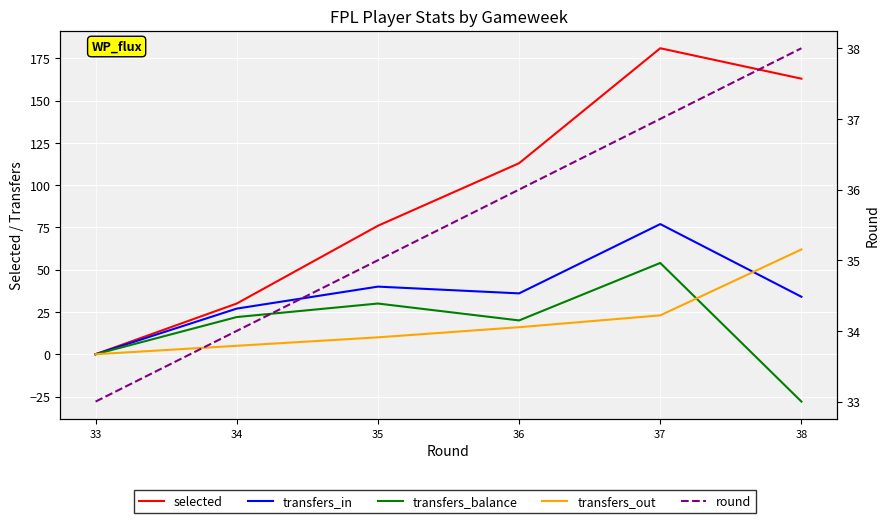

Is this an area chart (filled region under the line)?

No